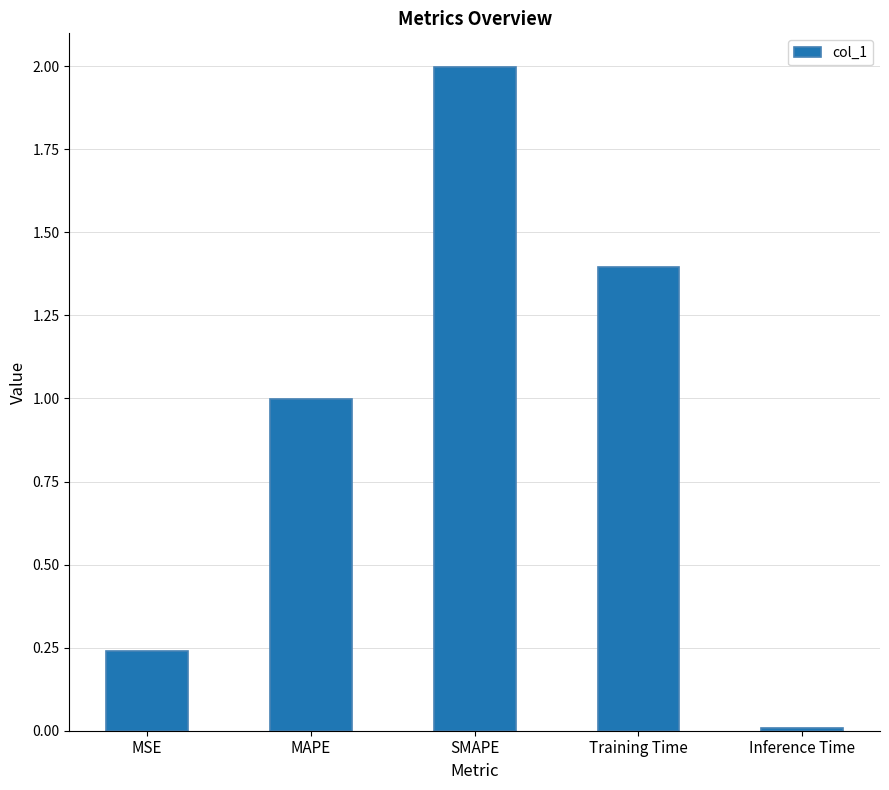

What is the difference between the second highest and second lowest values?

1.2